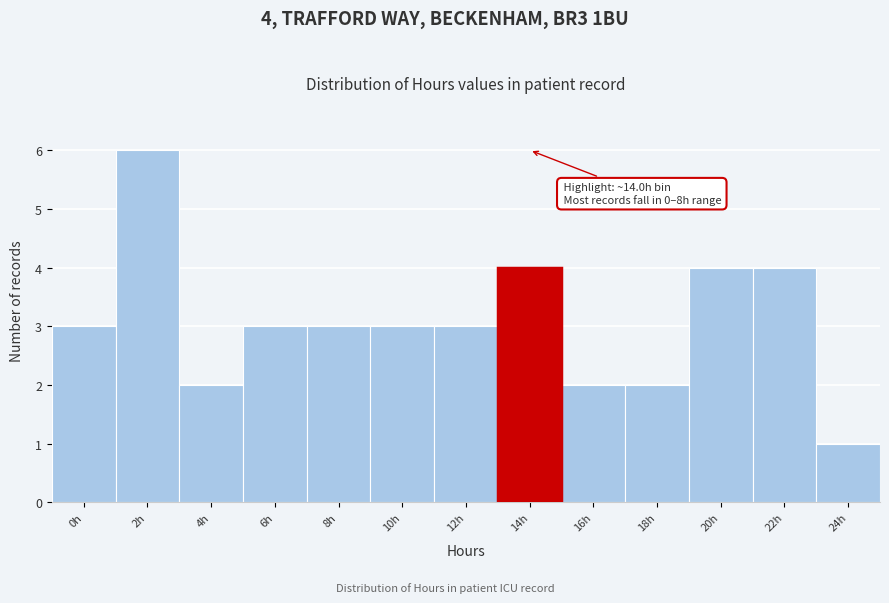

Reading left to right, extract all data points from this chart.

0h=3	2h=6	4h=2	6h=3	8h=3	10h=3	12h=3	14h=4	16h=2	18h=2	20h=4	22h=4	24h=1